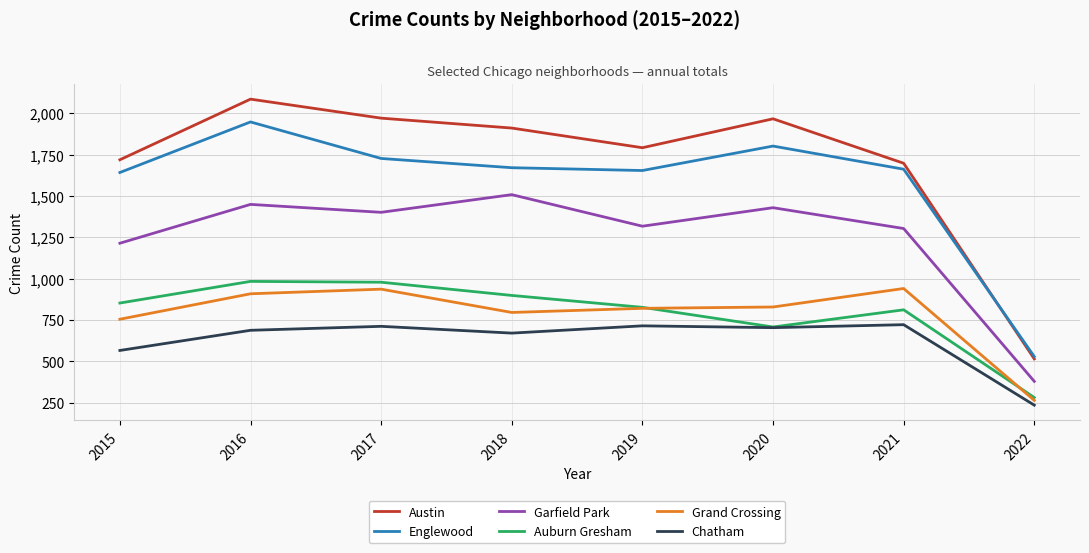

Rank the series by their maximum value, from highest to lowest.

Austin, Englewood, Garfield Park, Auburn Gresham, Grand Crossing, Chatham